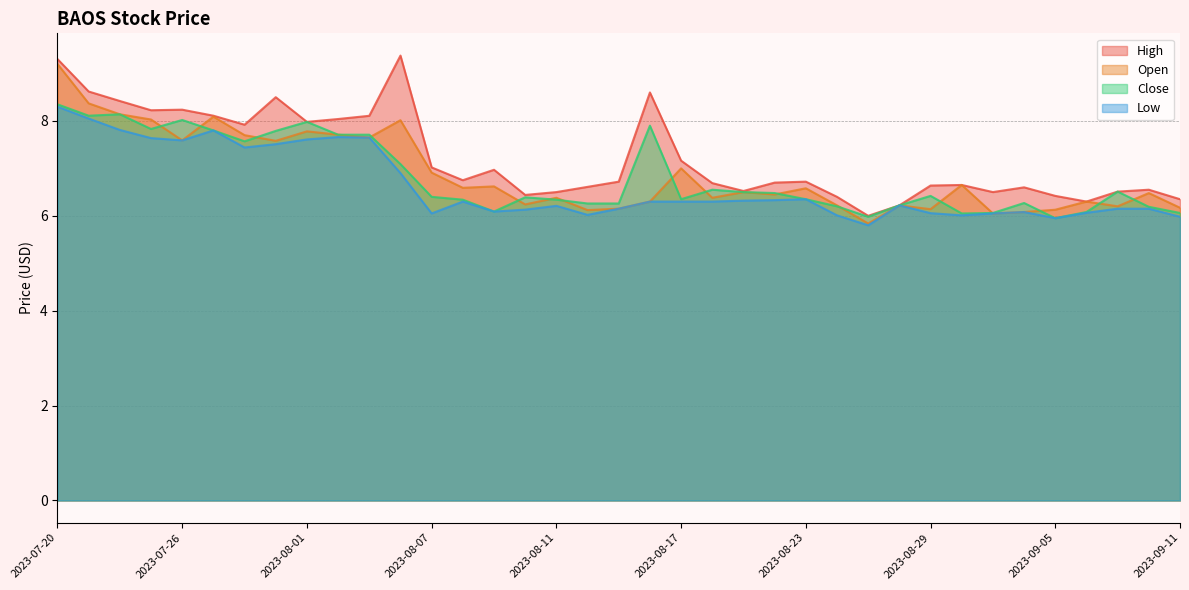

Rank the categories by Close value from lowest to highest.

2023-09-05, 2023-08-25, 2023-08-30, 2023-08-31, 2023-09-11, 2023-09-06, 2023-08-09, 2023-09-08, 2023-08-24, 2023-08-28, 2023-08-14, 2023-08-15, 2023-09-01, 2023-08-08, 2023-08-11, 2023-08-17, 2023-08-23, 2023-08-10, 2023-08-07, 2023-08-29, 2023-08-22, 2023-08-21, 2023-09-07, 2023-08-18, 2023-08-04, 2023-07-28, 2023-08-02, 2023-08-03, 2023-07-31, 2023-07-27, 2023-07-25, 2023-08-16, 2023-08-01, 2023-07-26, 2023-07-21, 2023-07-24, 2023-07-20